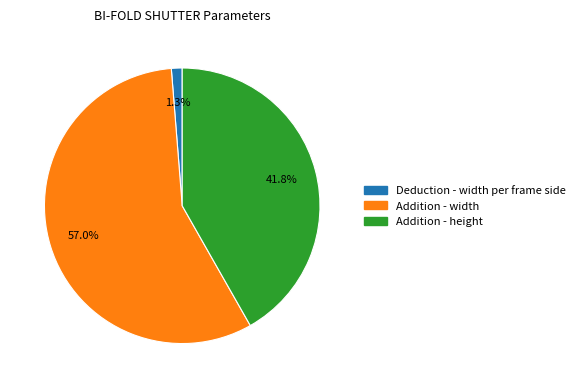

Is there any slice that represents more than half of the pie?

Yes